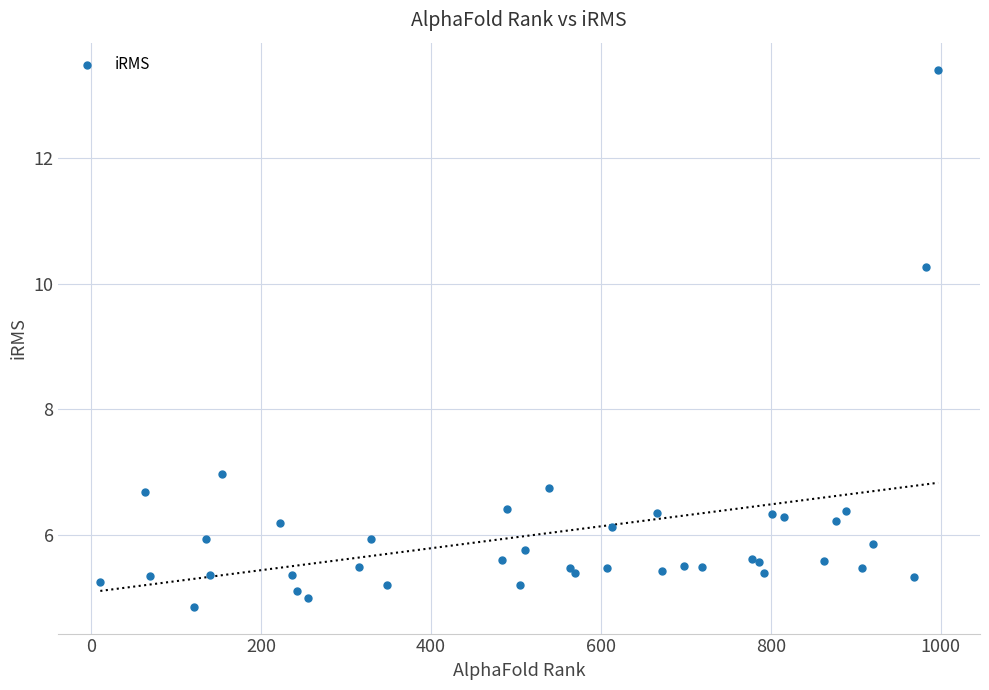

What Y value in the scatter plot is closest to 9?

10.3